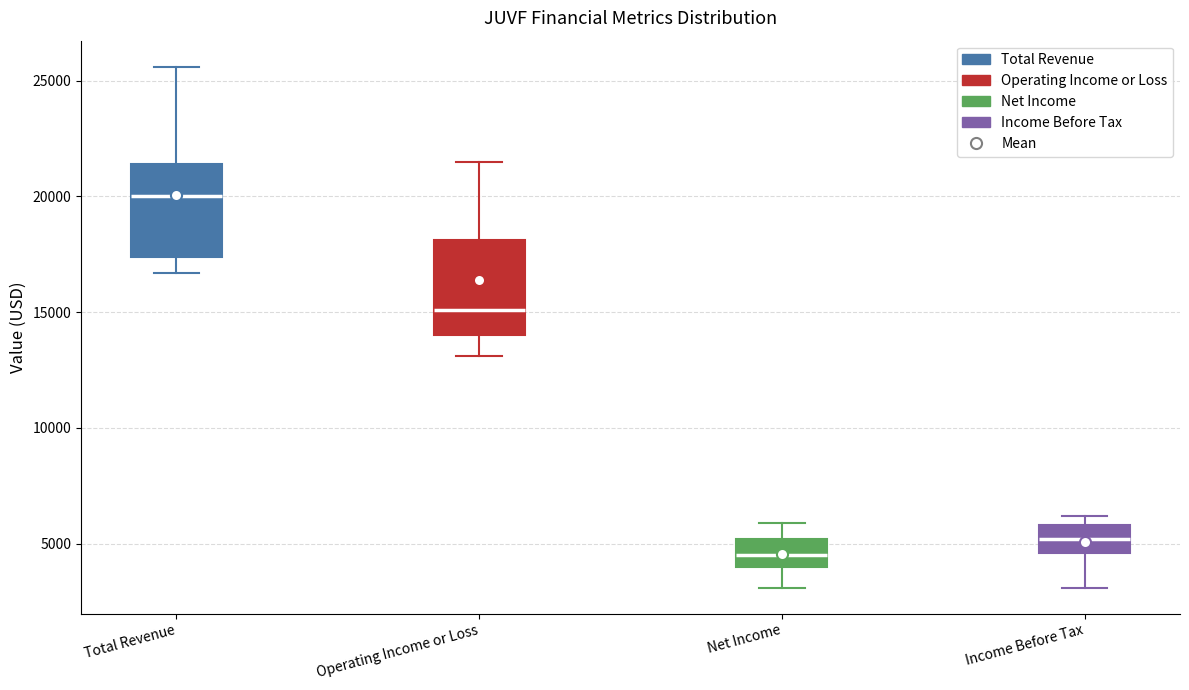

Where does the lower whisker of the box for Total Revenue end on the y-axis? The values are not printed on the chart, so give them approximately, as read against the axis.

16500